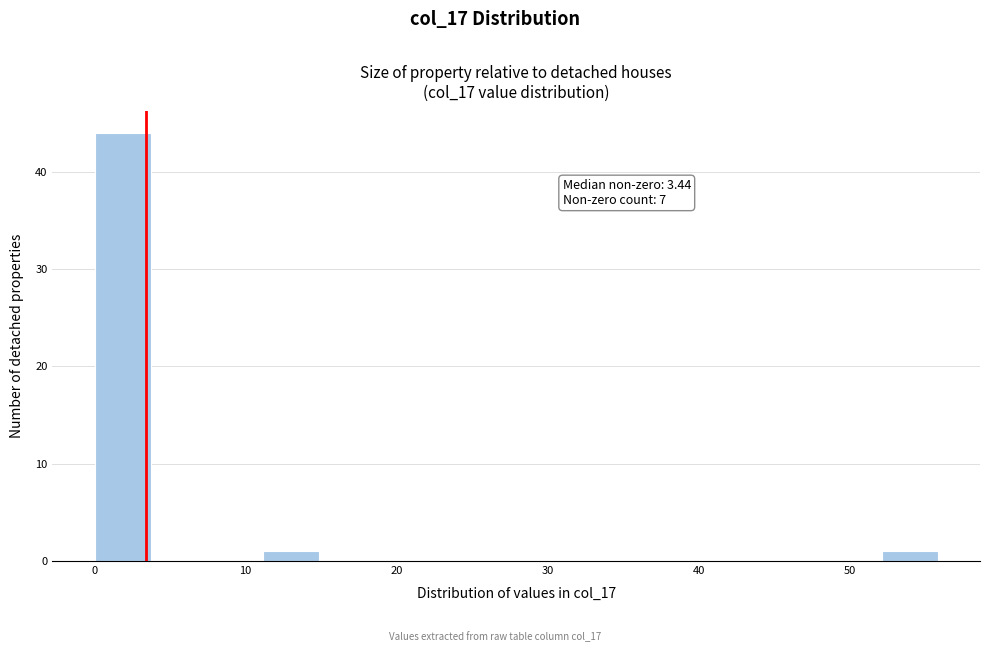

Around what value on the x-axis is the tallest bar? Give the approximate position of its centre, as read against the axis.

2